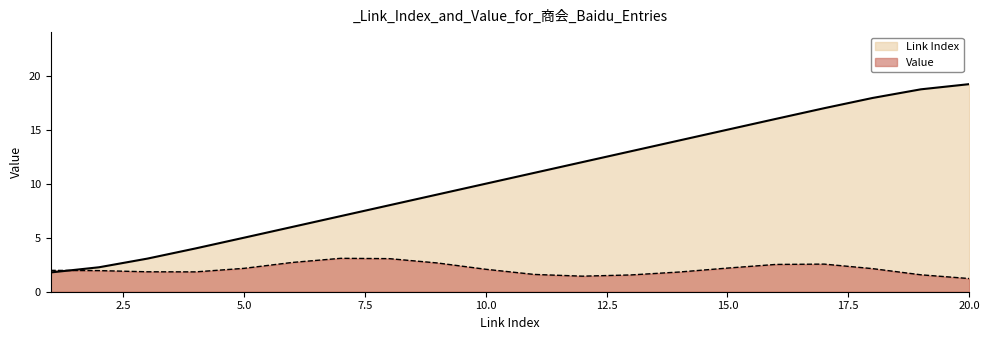

Where does the data first go above 11?

12